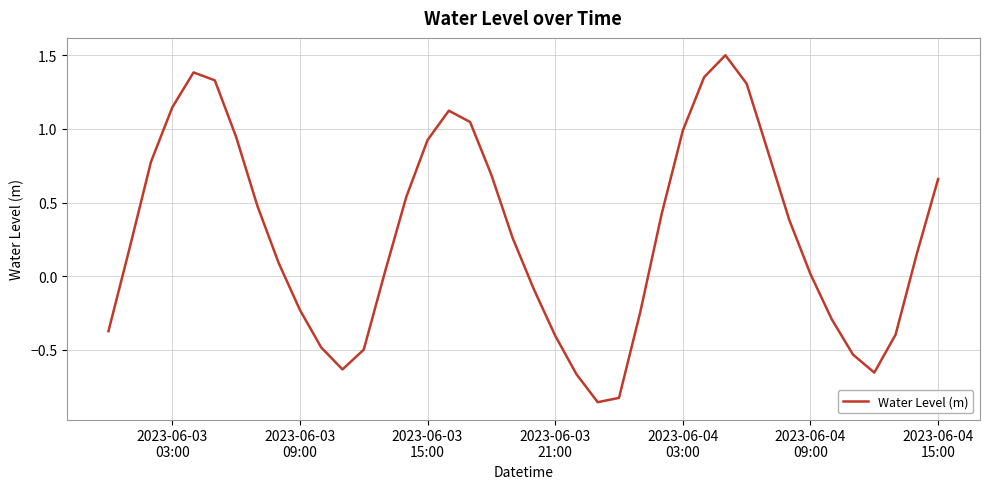

What is the difference between the maximum and minimum values?

2.4